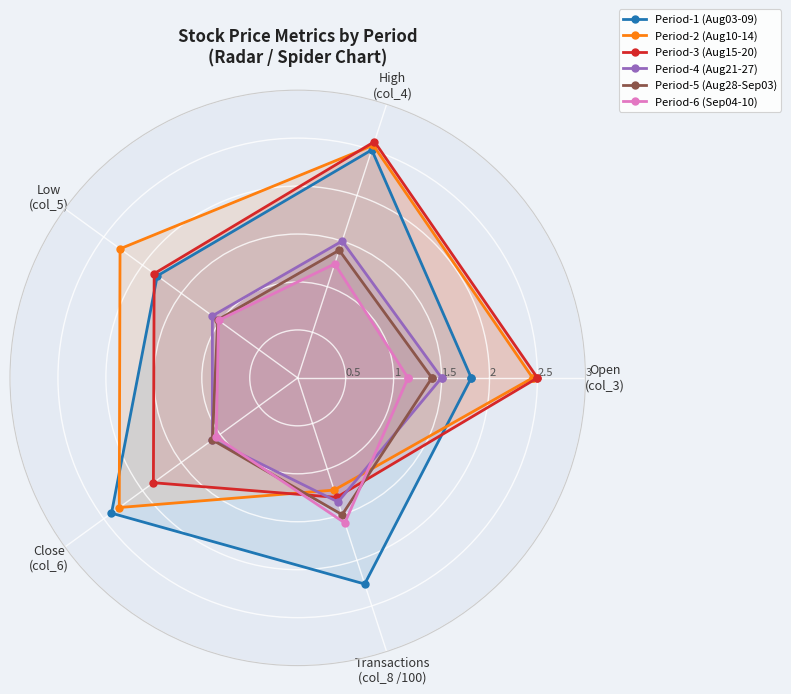

Is it true that Period-4 (Aug21-27) equals 1.1 at Close
(col_6)?

True